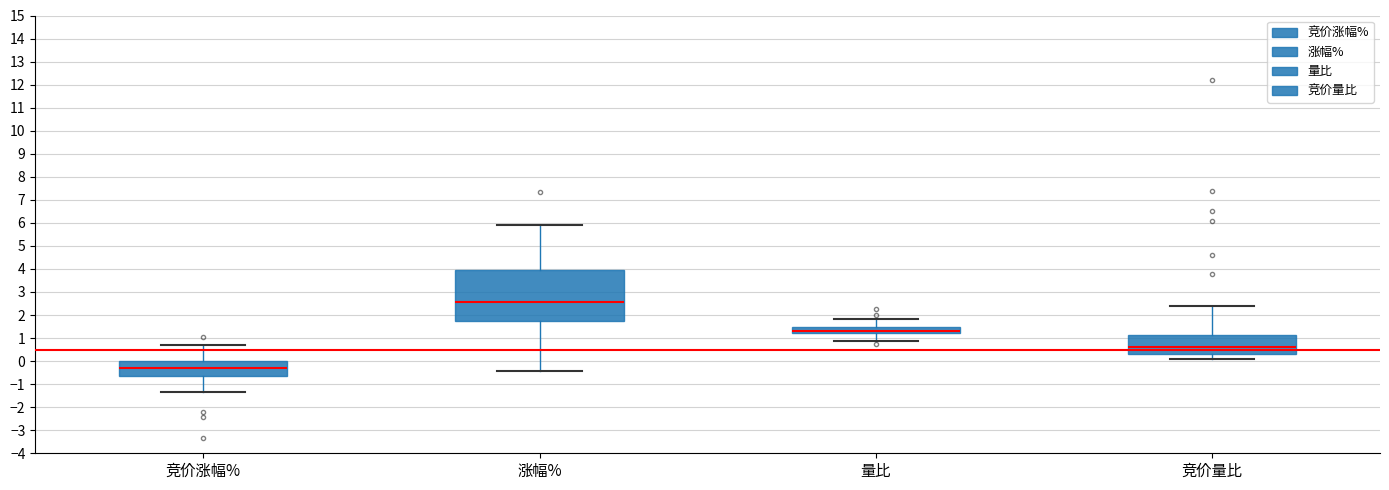

Reading left to right, read every box against the y-axis: the position of its median line, the range the box covers, and the ends of its whiskers. The values are not printed on the chart, so give them approximately, as read against the axis.

竞价涨幅%: median -0.3, box -0.7 to 0.0, whiskers -1.3 to 0.7
涨幅%: median 2.5, box 1.7 to 3.9, whiskers -0.4 to 5.9
量比: median 1.3, box 1.2 to 1.5, whiskers 0.9 to 1.8
竞价量比: median 0.6, box 0.3 to 1.2, whiskers 0.1 to 2.4